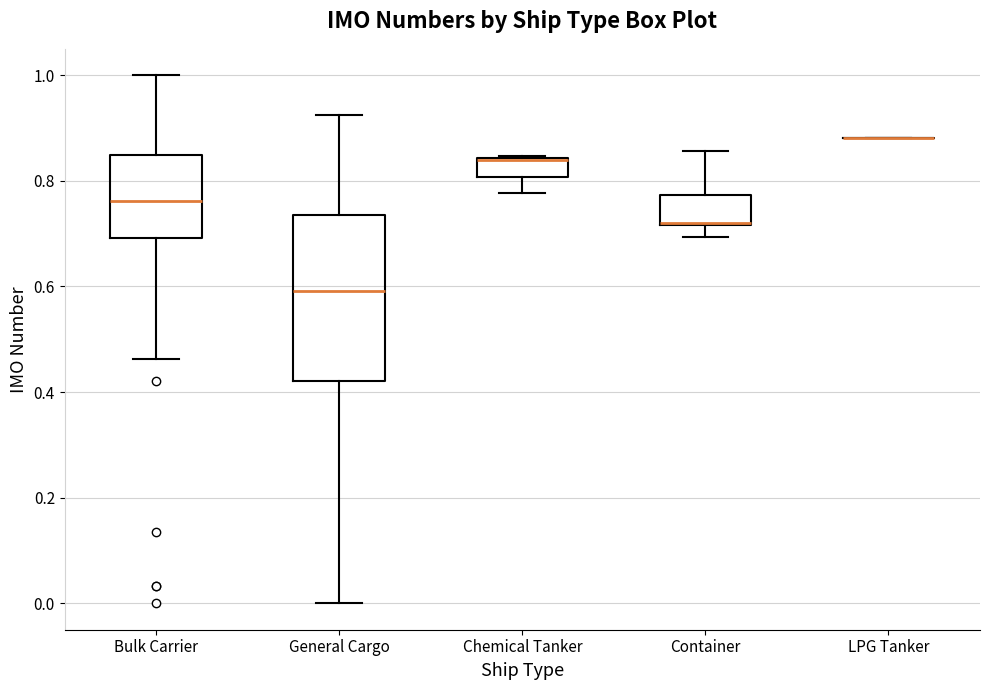

Comparing the boxes themselves (not the whiskers), which one is the tallest?

General Cargo